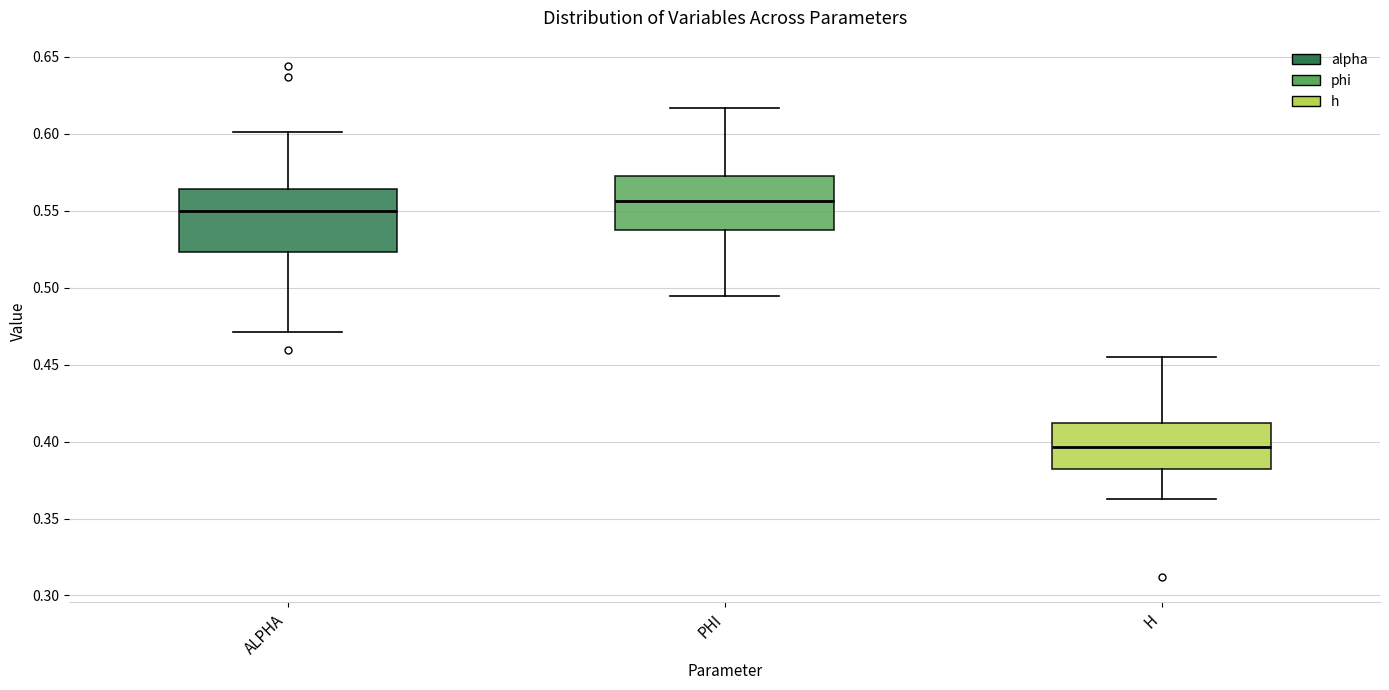

Where is the lower edge of the box for H on the y-axis? The values are not printed on the chart, so give them approximately, as read against the axis.

0.380